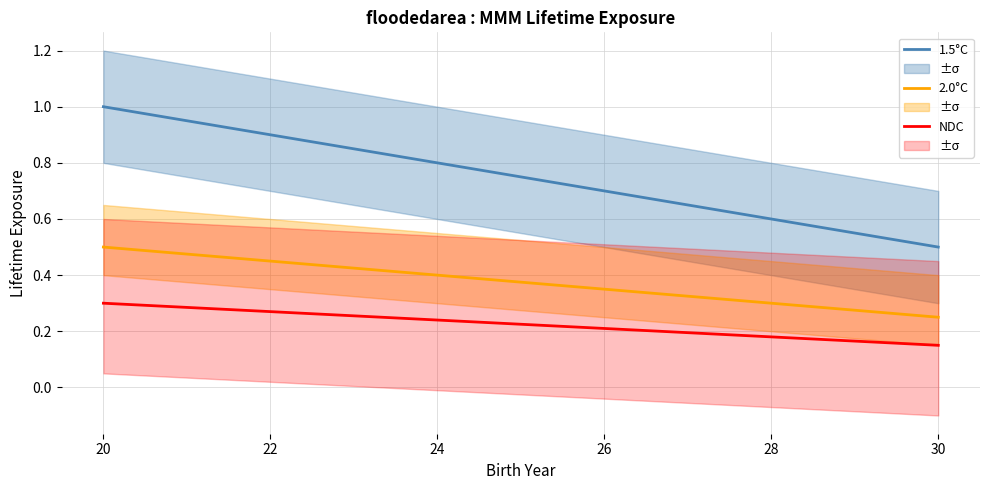

What is the value of the 2.0°C point at the 2nd from the left?

0.2